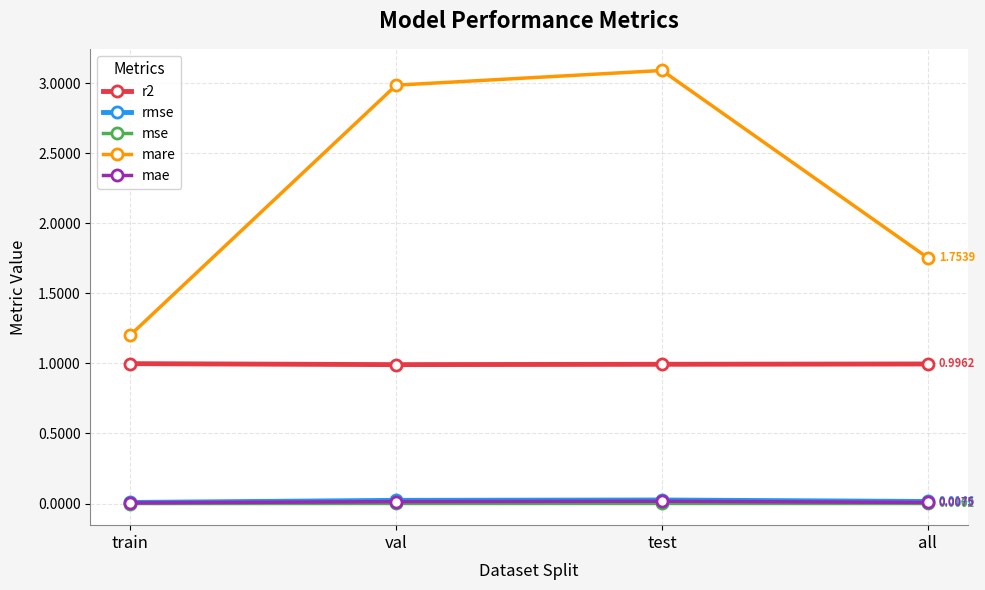

Which series changed the most between test and all?

mare